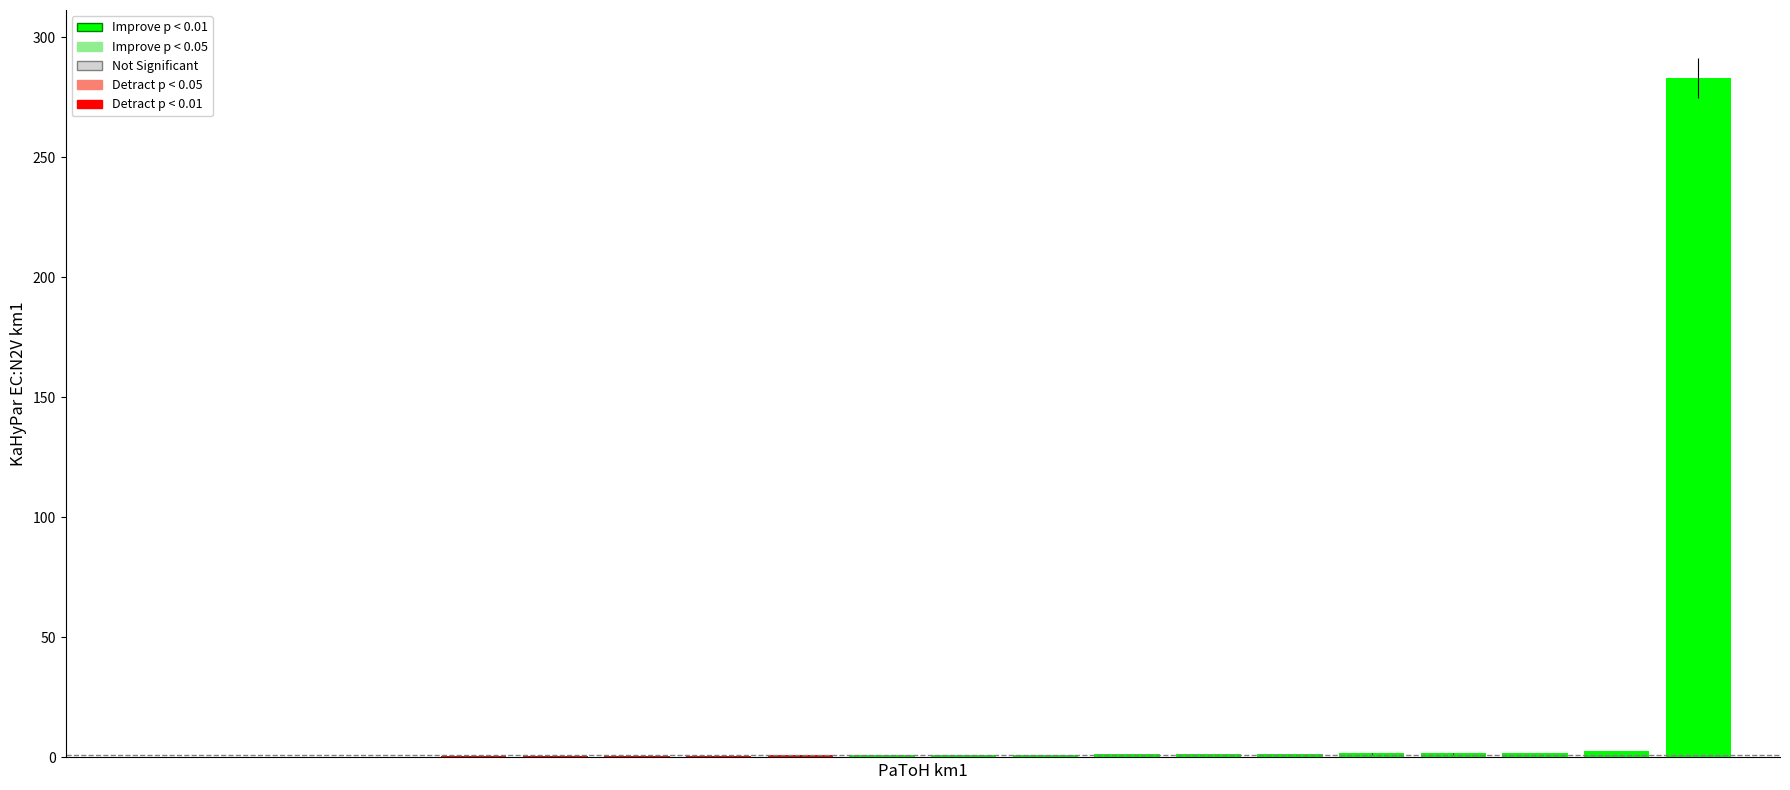

What is the maximum value shown in the chart?

282.9